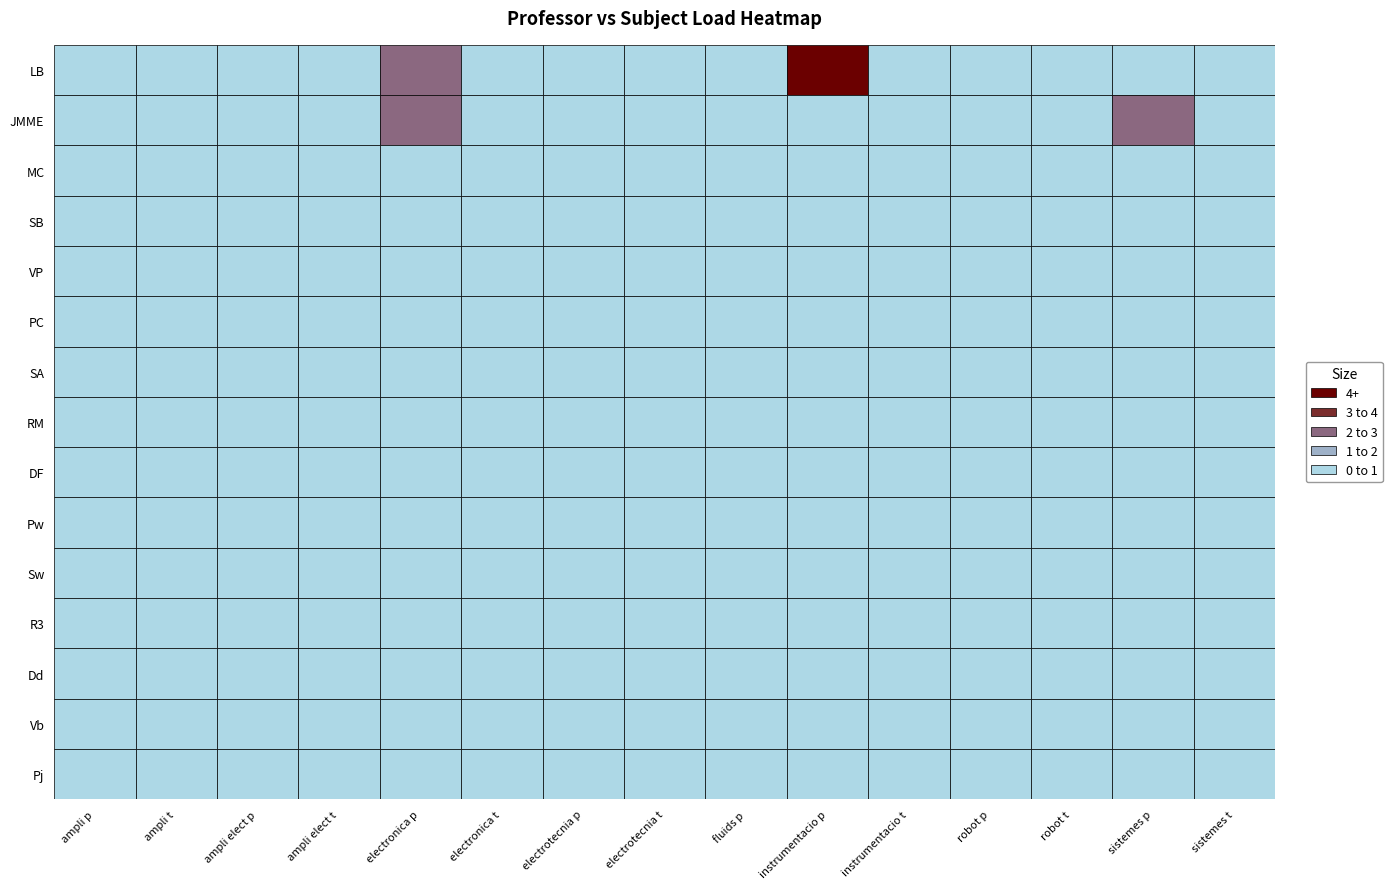

Reading left to right, transcribe all the data shown in this chart.

LB: 0	0	0	0	1	0	0	0	0	4	0	0	0	0	0
JMME: 0	0	0	0	1	0	0	0	0	0	0	0	0	1	0
MC: 0	0	0	0	0	0	0	0	0	0	0	0	0	0	0
SB: 0	0	0	0	0	0	0	0	0	0	0	0	0	0	0
VP: 0	0	0	0	0	0	0	0	0	0	0	0	0	0	0
PC: 0	0	0	0	0	0	0	0	0	0	0	0	0	0	0
SA: 0	0	0	0	0	0	0	0	0	0	0	0	0	0	0
RM: 0	0	0	0	0	0	0	0	0	0	0	0	0	0	0
DF: 0	0	0	0	0	0	0	0	0	0	0	0	0	0	0
Pw: 0	0	0	0	0	0	0	0	0	0	0	0	0	0	0
Sw: 0	0	0	0	0	0	0	0	0	0	0	0	0	0	0
R3: 0	0	0	0	0	0	0	0	0	0	0	0	0	0	0
Dd: 0	0	0	0	0	0	0	0	0	0	0	0	0	0	0
Vb: 0	0	0	0	0	0	0	0	0	0	0	0	0	0	0
Pj: 0	0	0	0	0	0	0	0	0	0	0	0	0	0	0